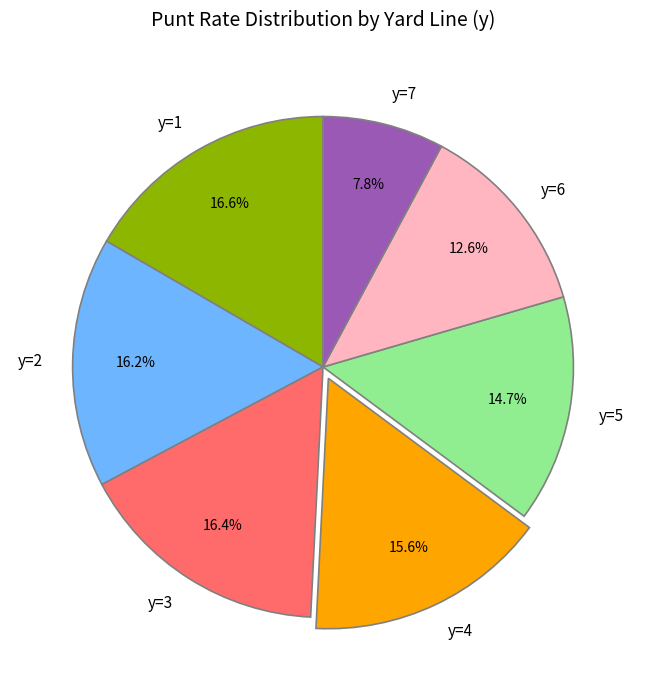

How many segments does this pie chart have?

7